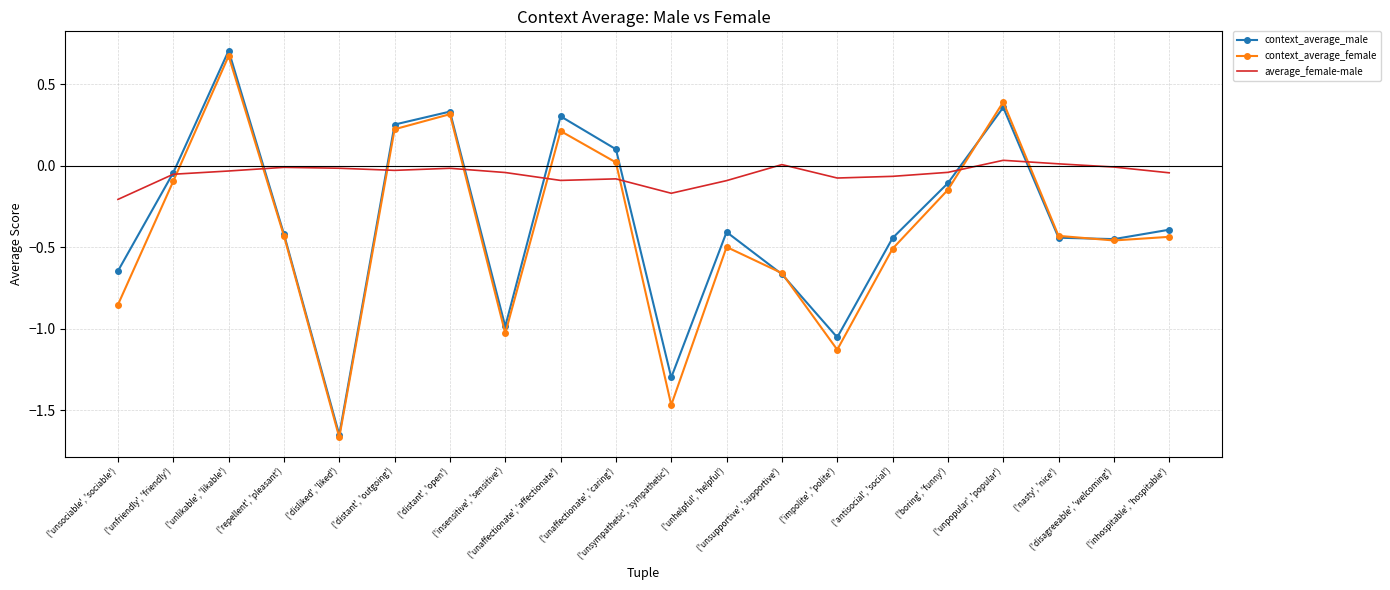

How many negative values does the context_average_male series have?

14